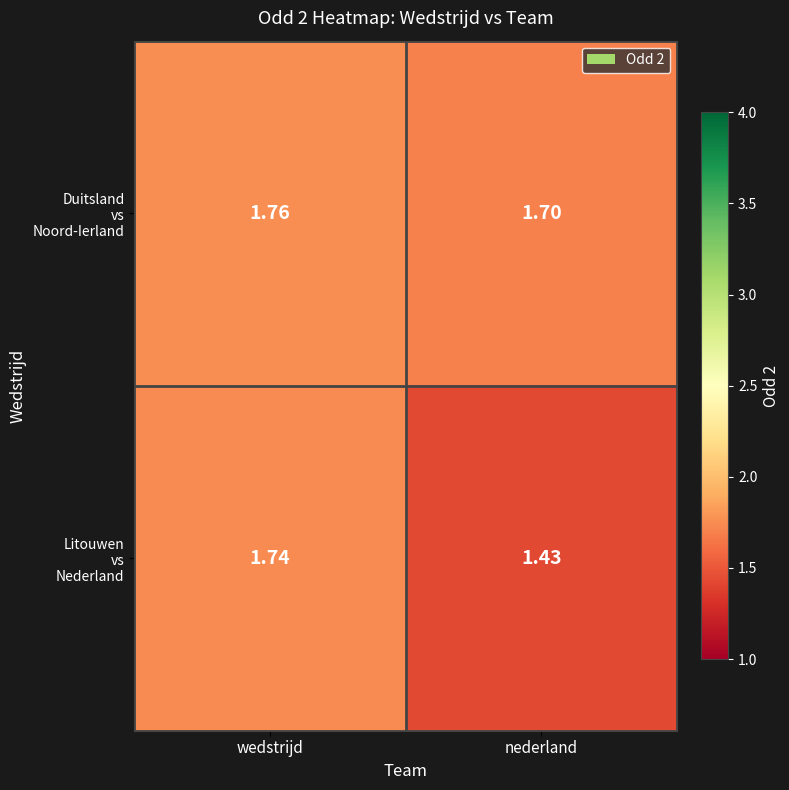

Which category has the lowest value across all series?

nederland